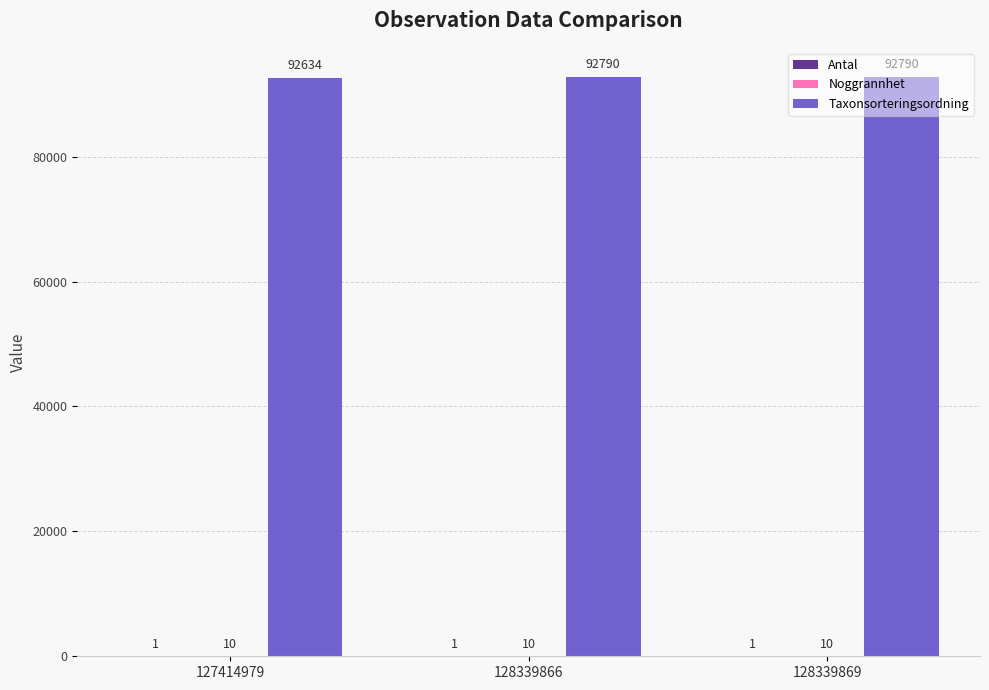

Are the bars horizontal?

No